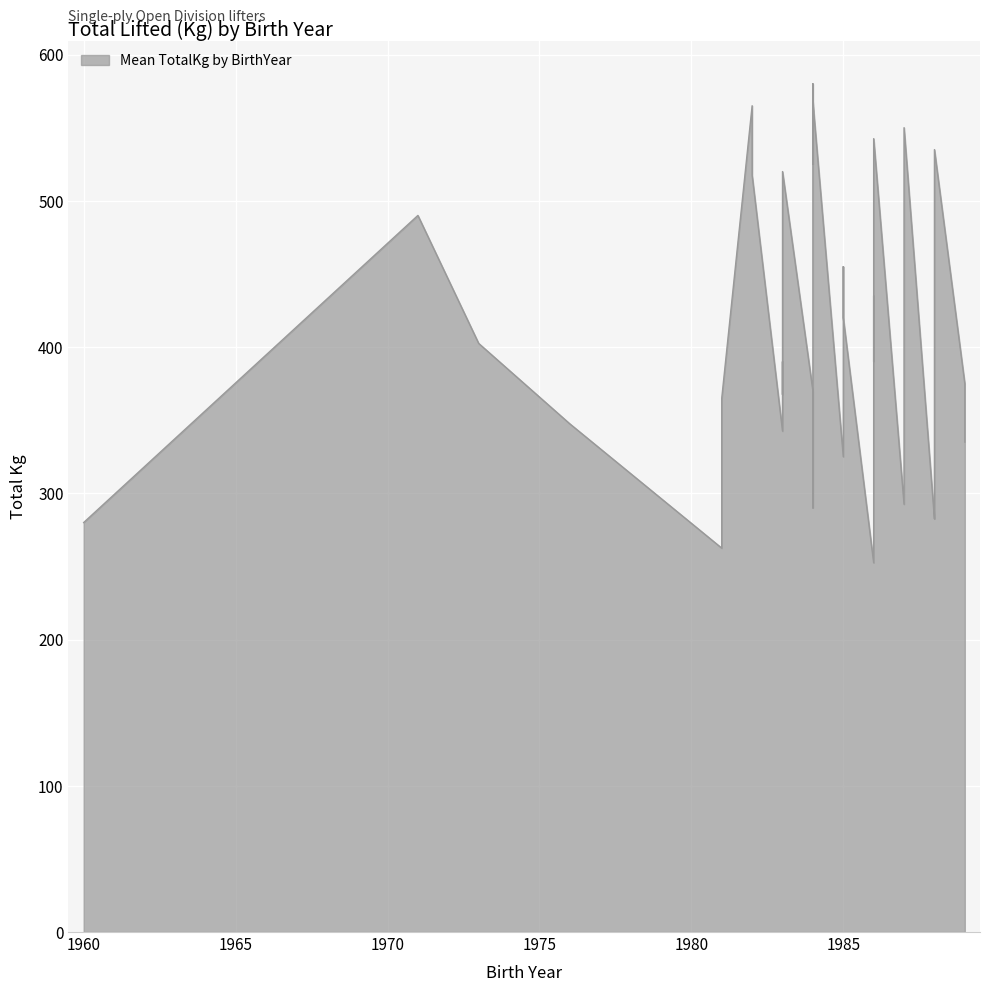

What is the average value?

394.5